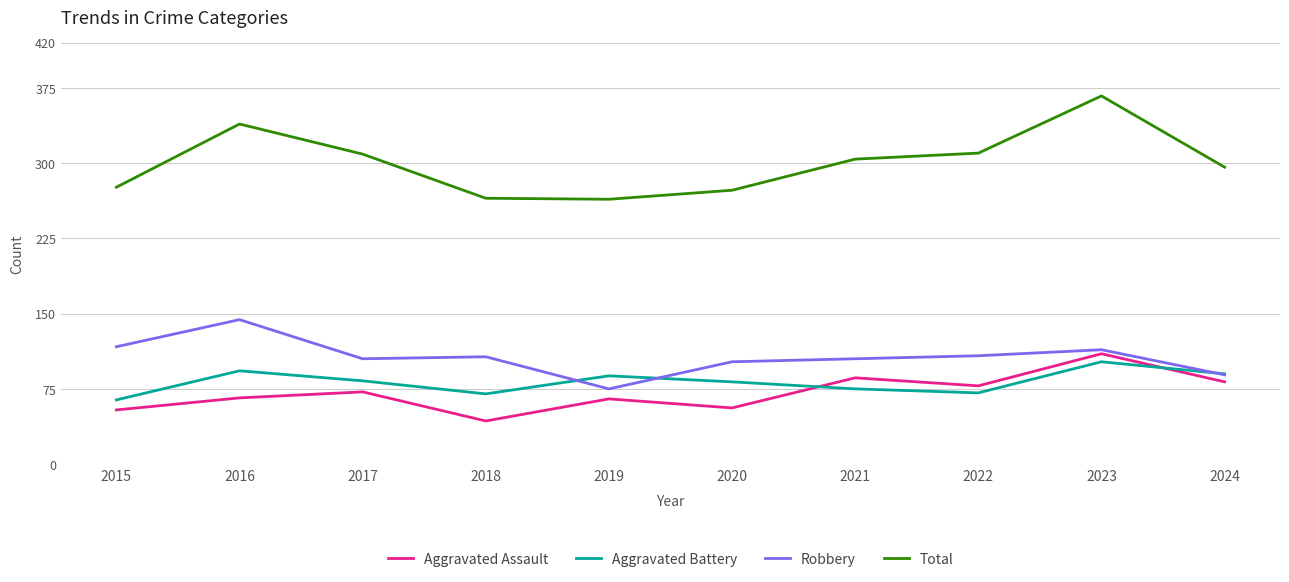

What is the approximate value of Robbery at 2019?

75